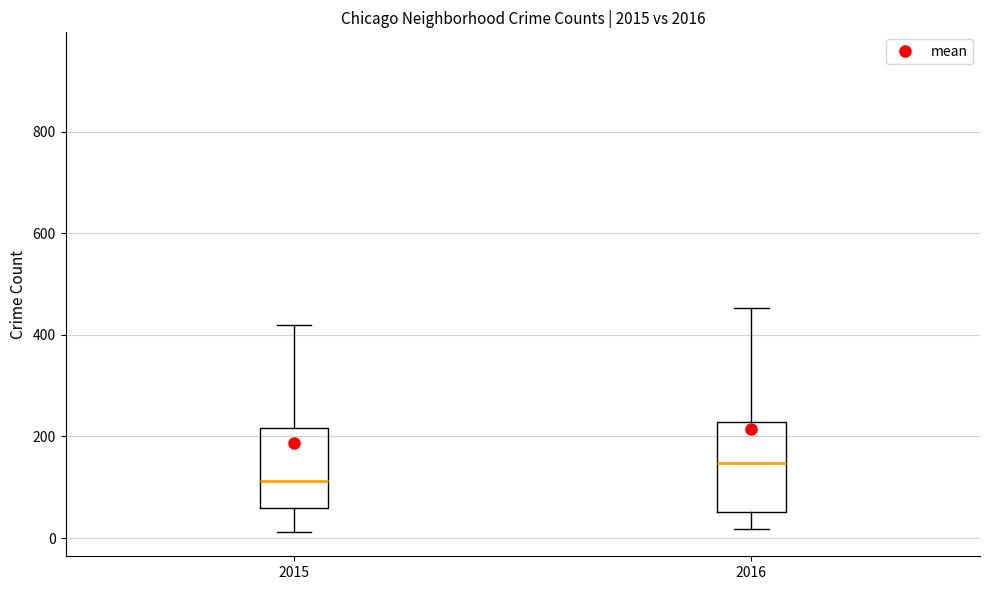

Which box has the lowest median line?

2015